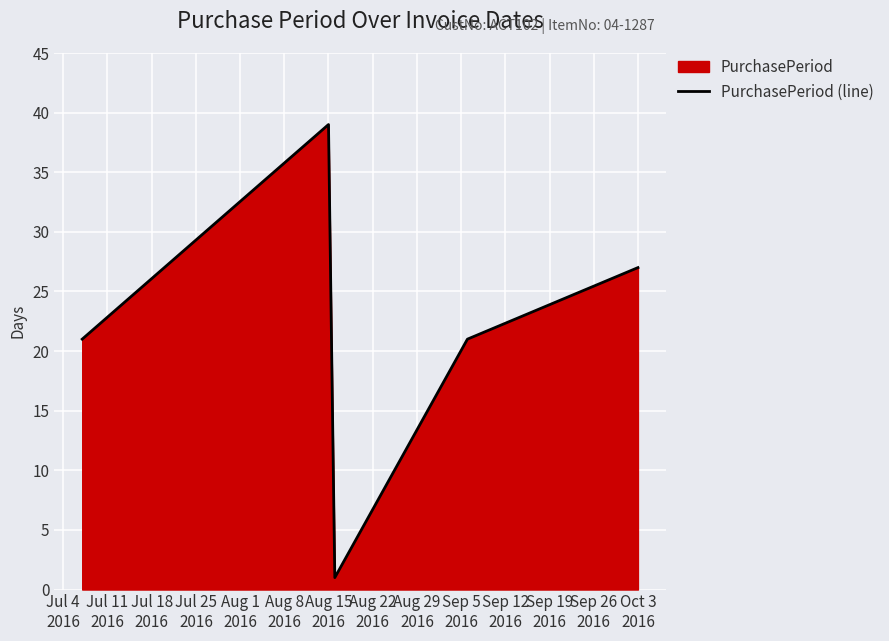

What is the greatest value displayed?

39